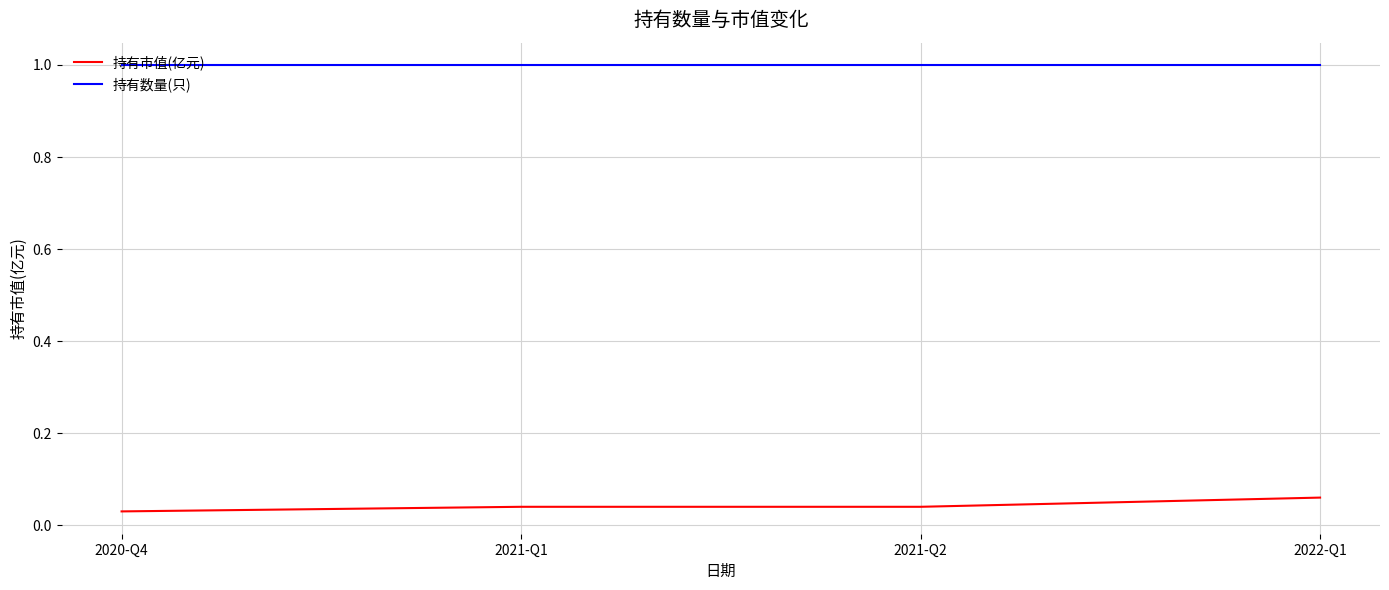

Is it true that 持有数量(只) equals 0.3 at 2021-Q1?

False